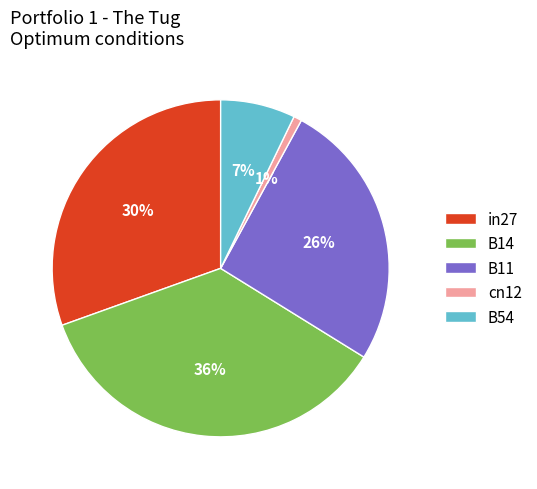

Which has a higher value, B14 or B11?

B14